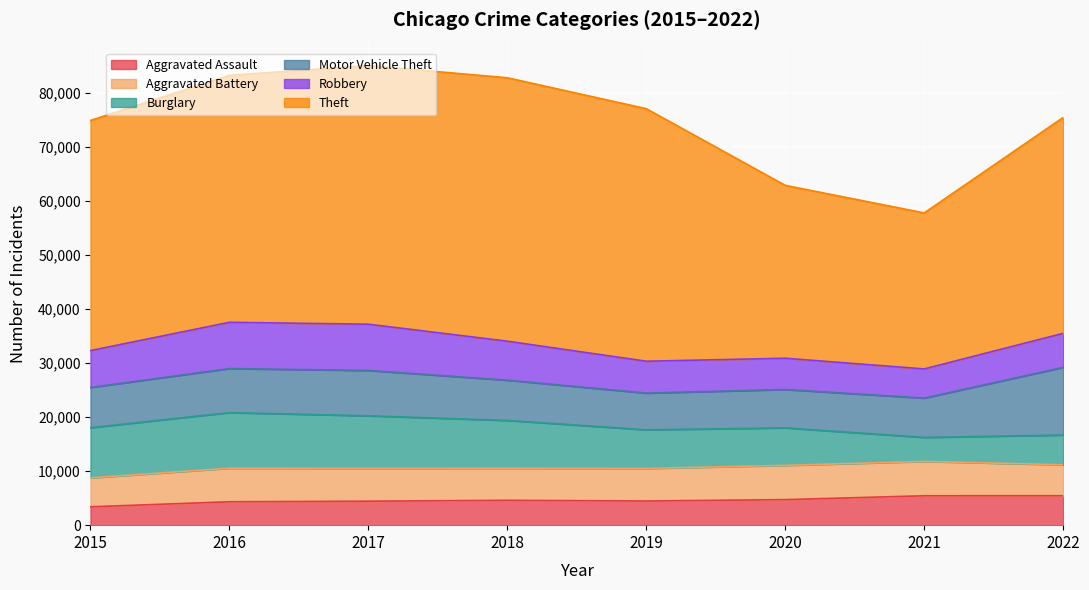

Reading left to right, extract all data points from this chart.

Aggravated Assault: 3398	4332	4437	4599	4473	4728	5444	5450
Aggravated Battery: 5357	6207	6073	5931	6023	6340	6355	5726
Burglary: 9289	10298	9736	8858	7157	6944	4448	5509
Motor Vehicle Theft: 7445	8154	8391	7455	6793	7106	7274	12530
Robbery: 6824	8559	8561	7209	5898	5779	5398	6291
Theft: 42601	45716	47866	48763	46746	31998	28878	39961